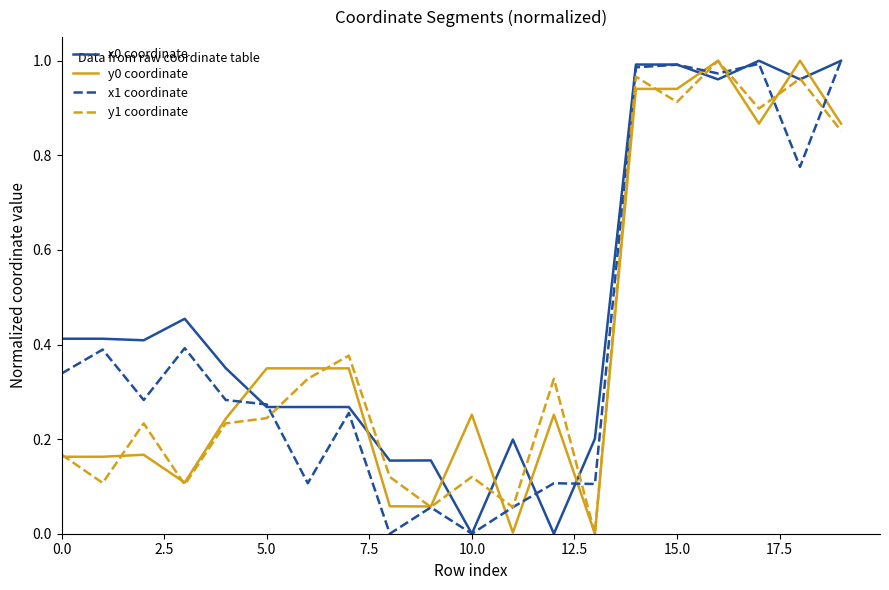

How many interior local peaks does the x0 coordinate series have?

4